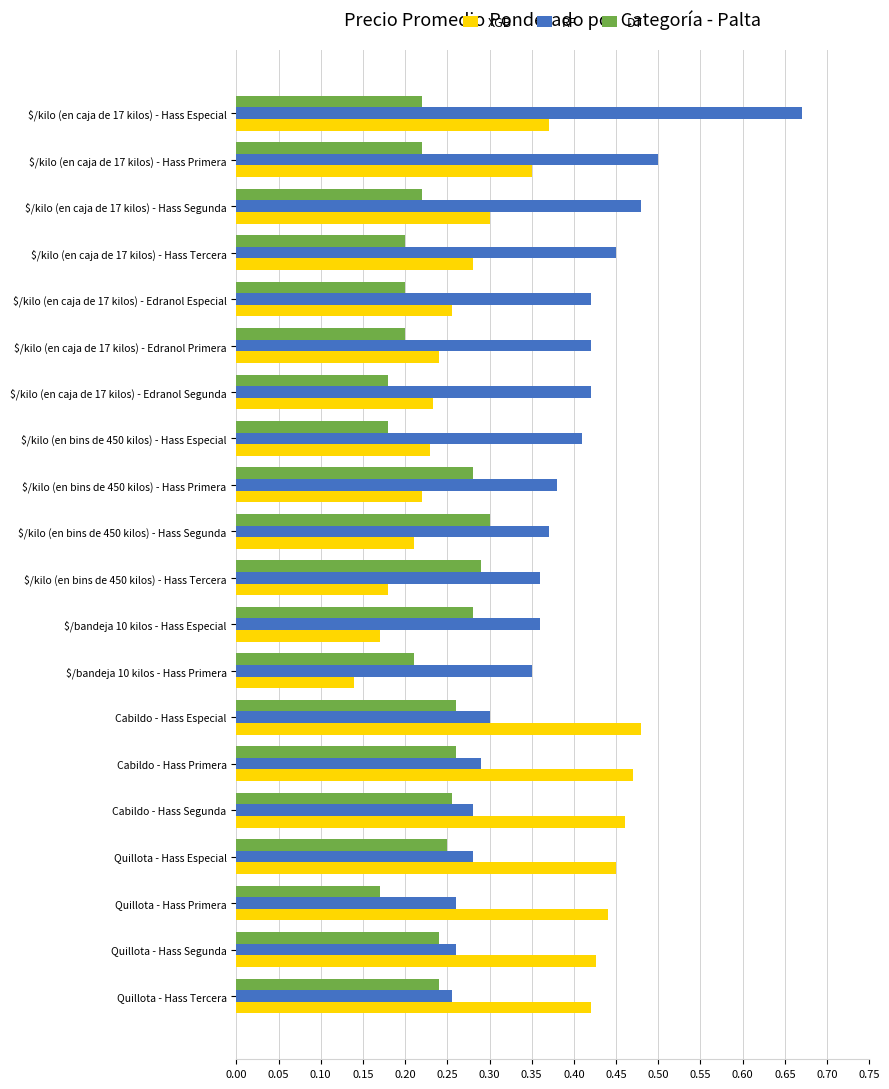

Where is XGB nearest to the value 0?

$/bandeja 10 kilos - Hass Primera